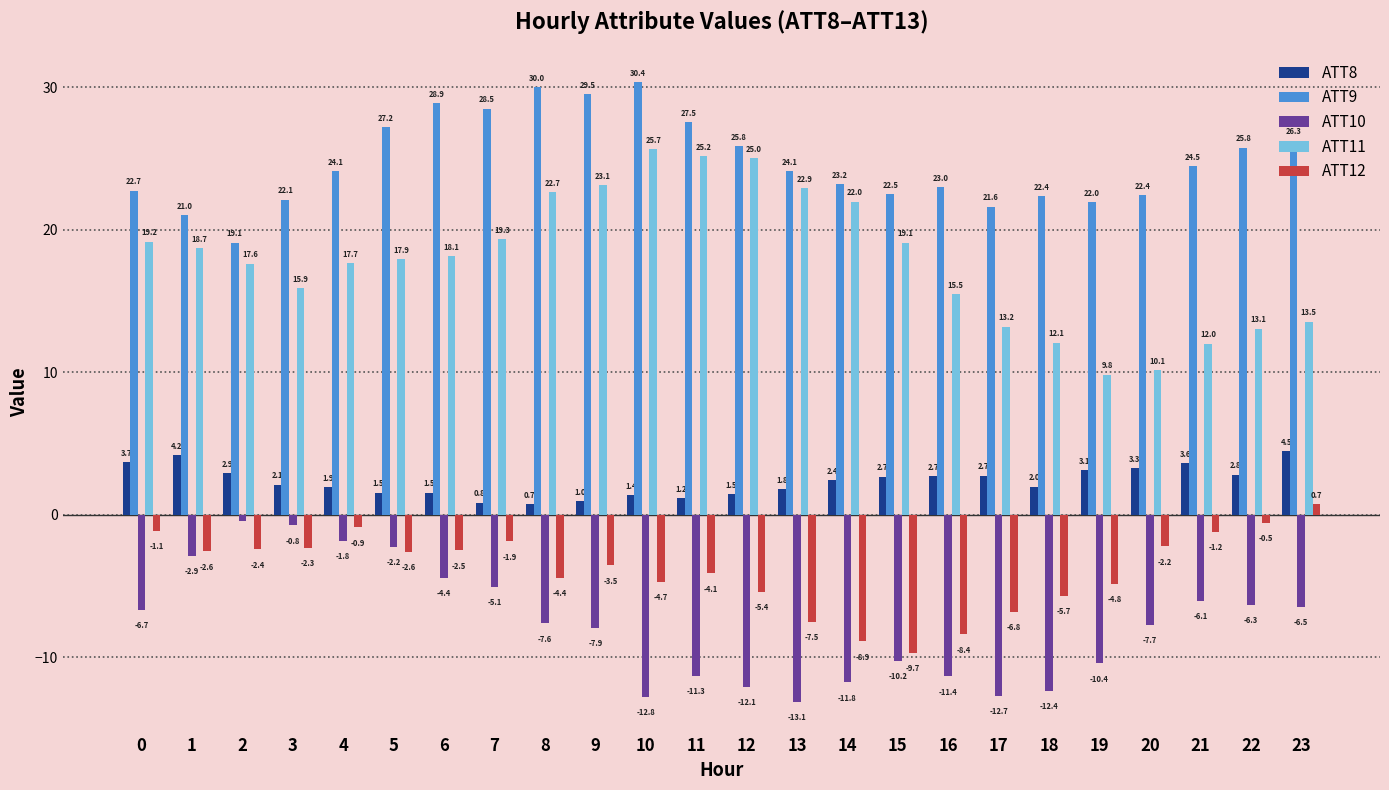

Which category has the highest value in the ATT8 series?

23